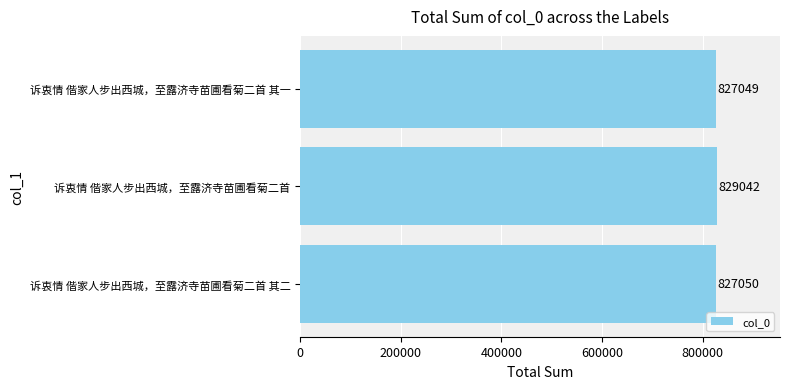

How many bars are there in total?

3